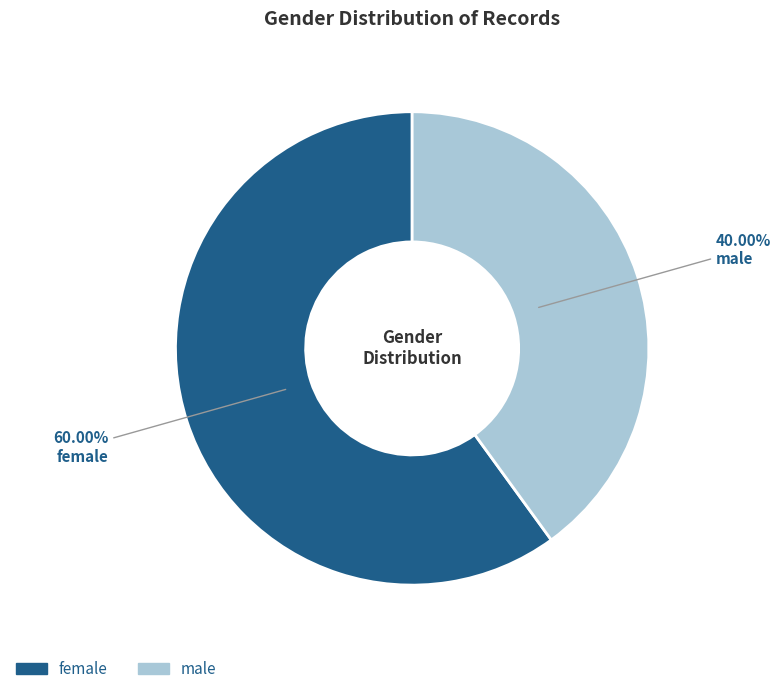

Which slice is the smallest?

male